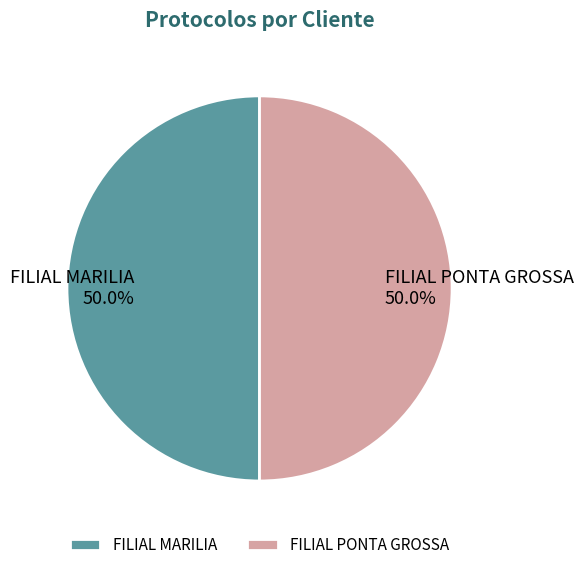

To the nearest percent, what percentage of the pie is FILIAL MARILIA?

50%